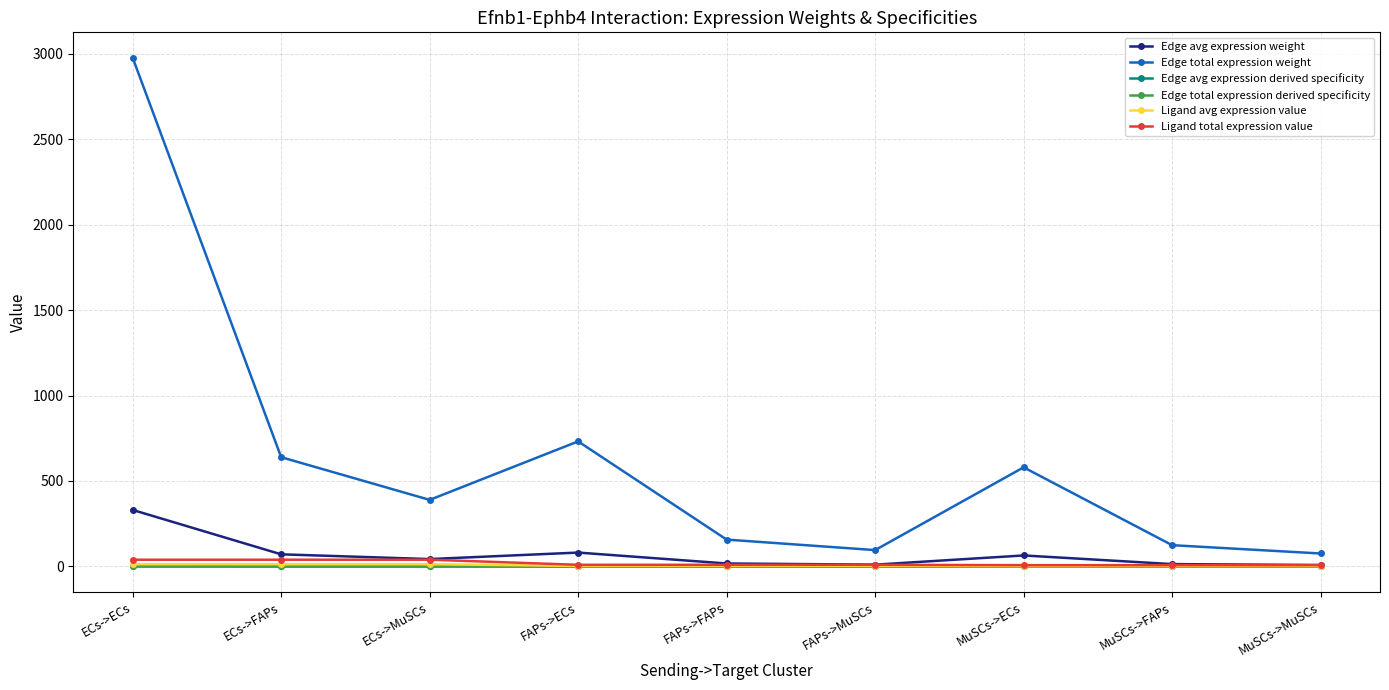

True or false: Ligand total expression value has more than 0 points higher than both neighbors.

False